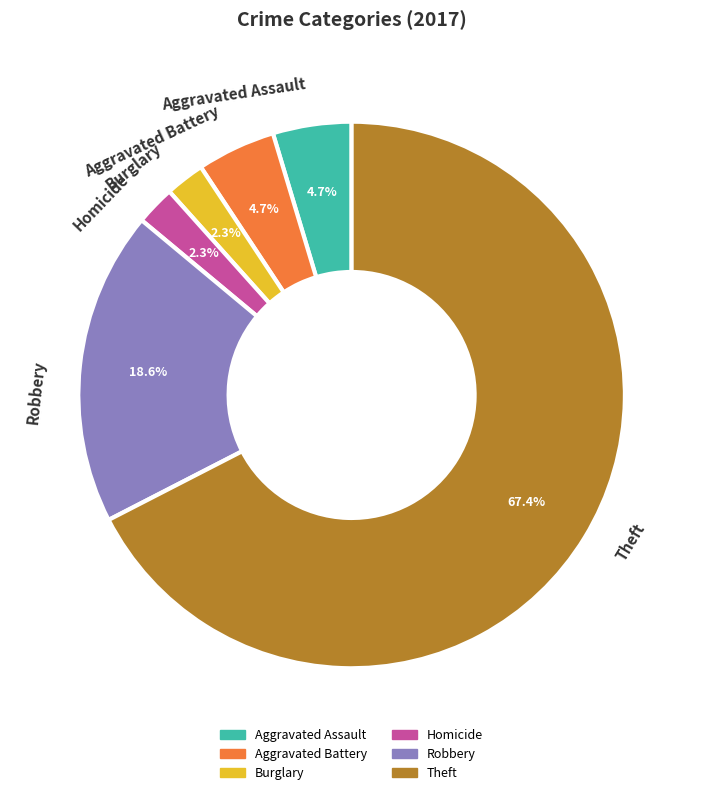

What percentage is the Aggravated Battery slice, to the nearest percent?

5%